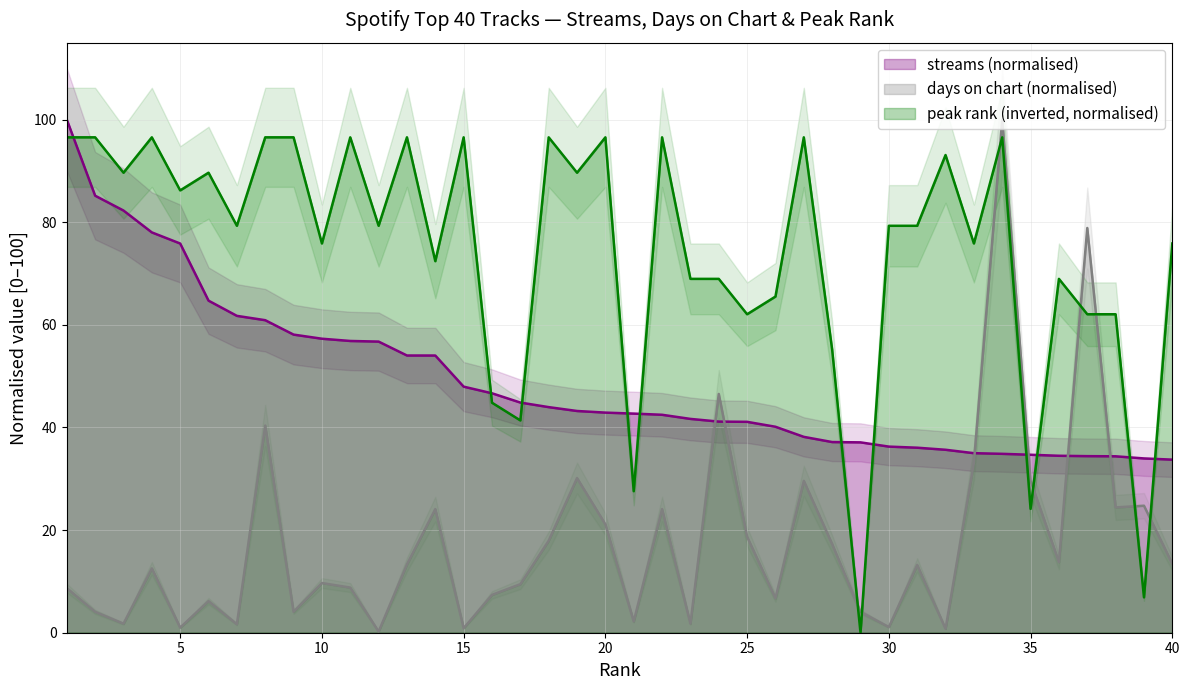

Which category has the lowest value across all series?

29